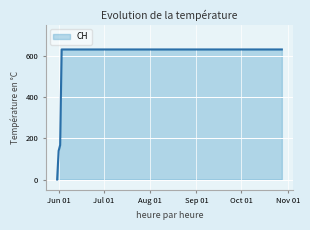

What is the average value?

552